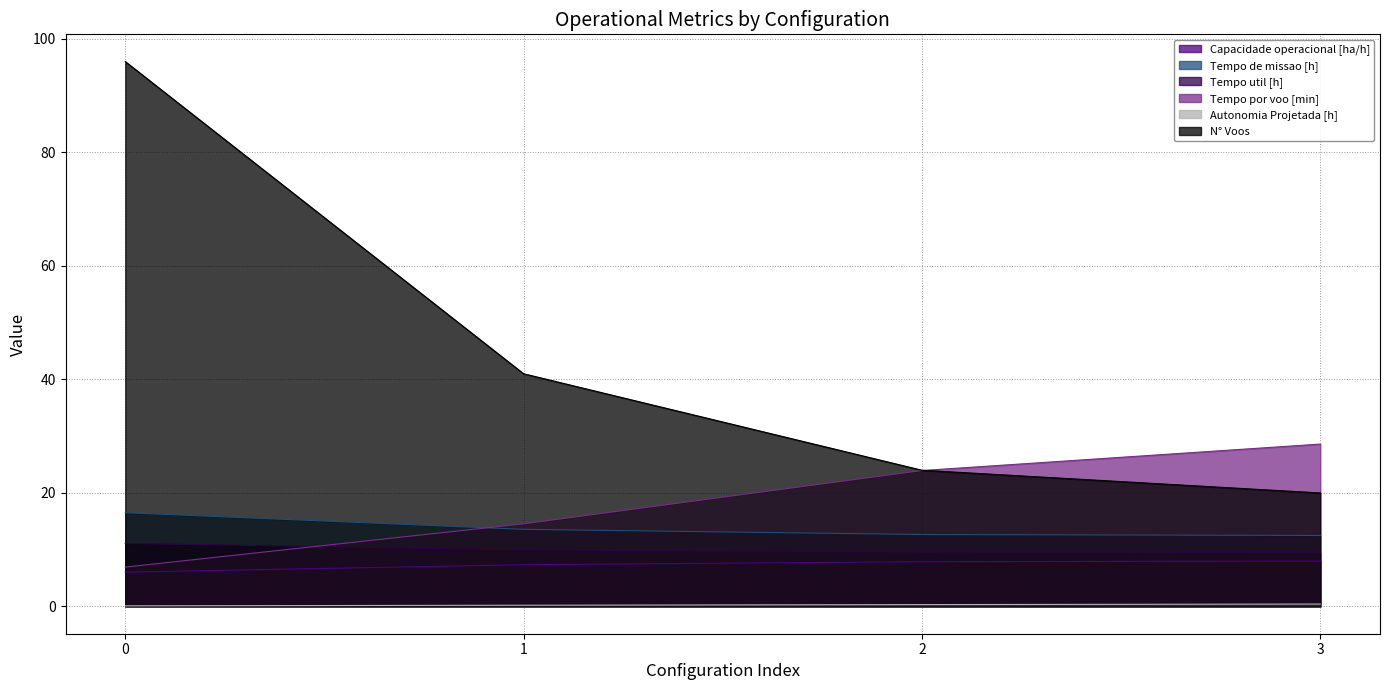

Count the Tempo de missao [h] values in the range 12 to 16.

3